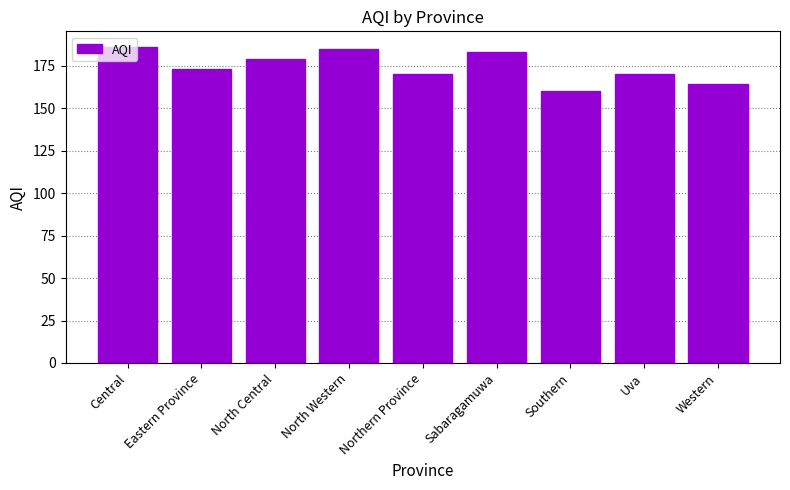

What is the ratio of the value at Eastern Province to the value at North Central?

1.0